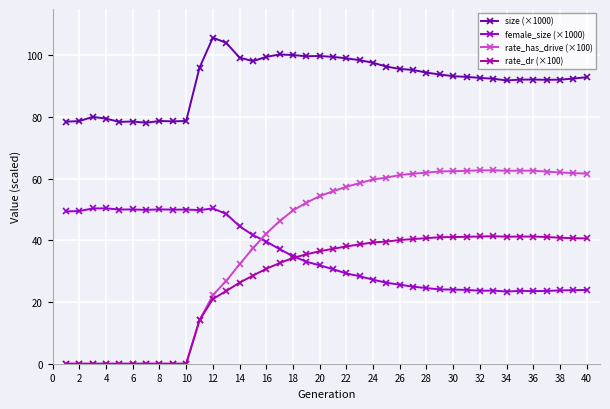

What are all the series names shown in the legend?

size (×1000), female_size (×1000), rate_has_drive (×100), rate_dr (×100)